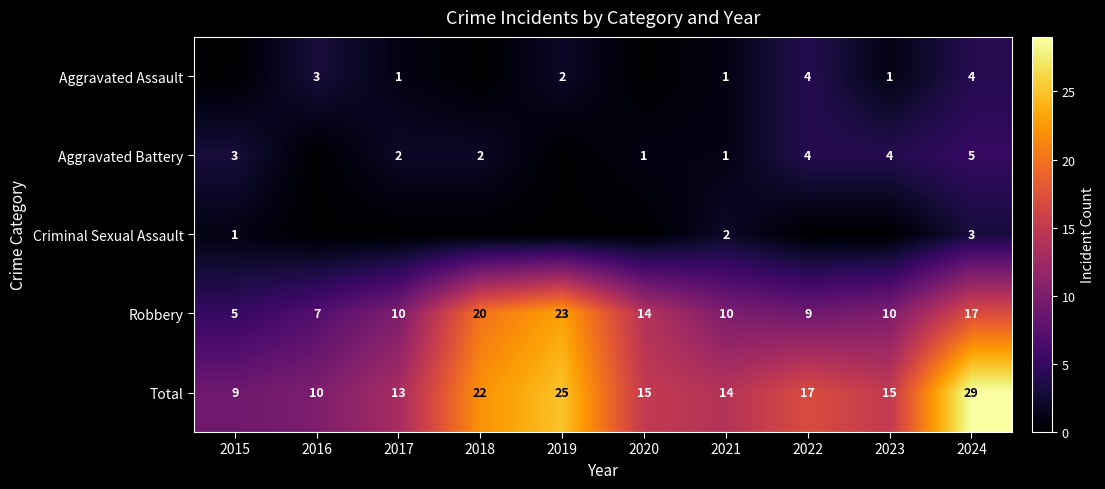

What is the minimum value for Total?

9